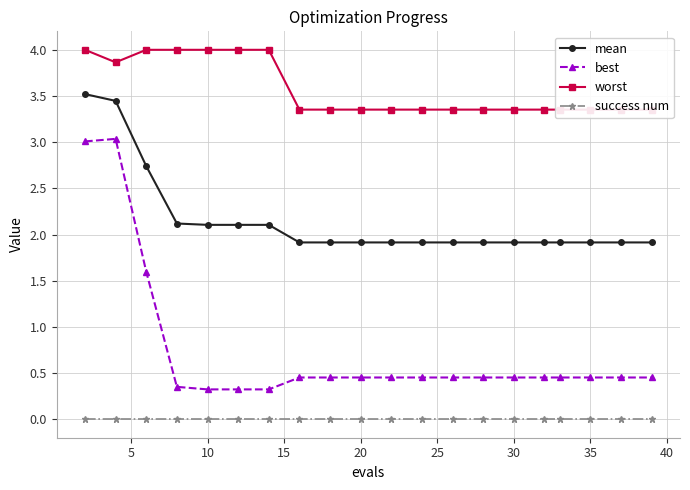

Is it true that mean equals 1.9 at 35?

True